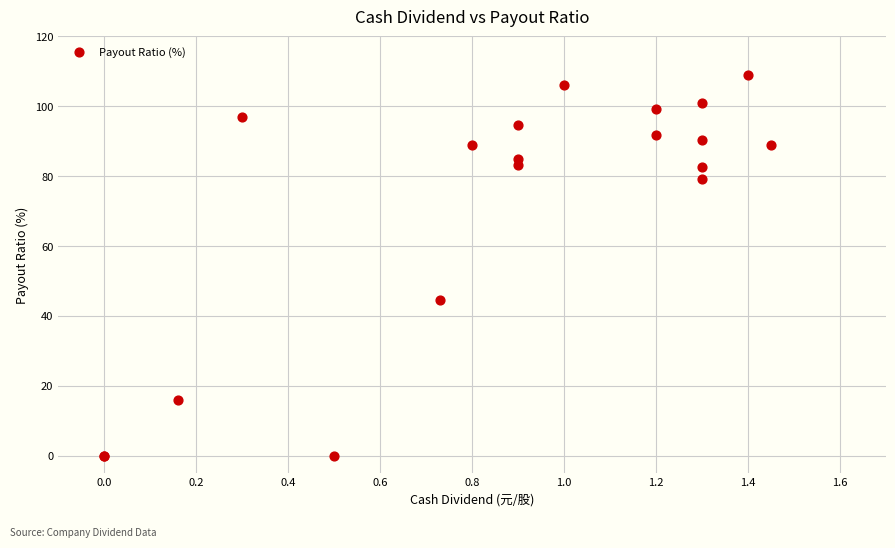

What Y value in the scatter plot is closest to 54?

44.5